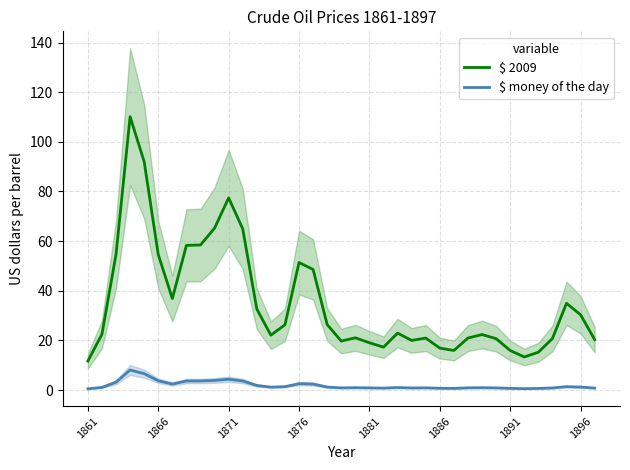

What is the maximum value for $ money of the day?

8.1